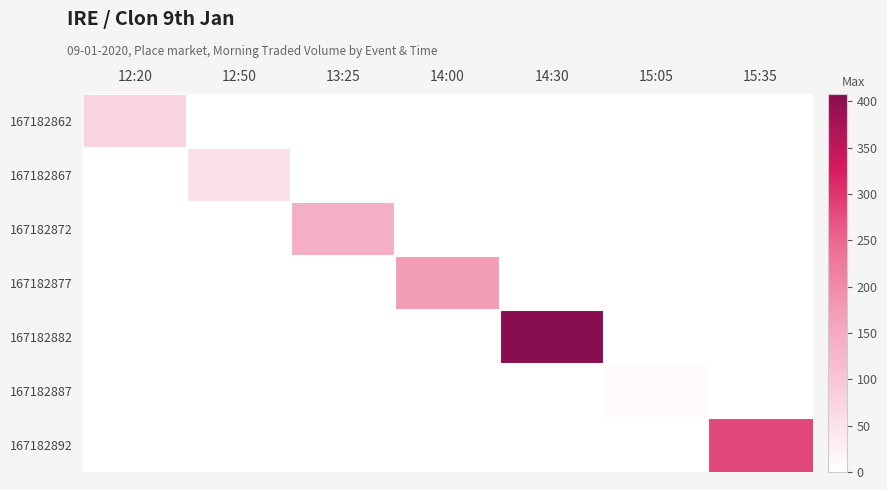

Reading left to right, list all the values displayed in this chart.

167182862: 12:20=76.4	12:50=0.0	13:25=0.0	14:00=0.0	14:30=0.0	15:05=0.0	15:35=0.0
167182867: 12:20=0.0	12:50=54.0	13:25=0.0	14:00=0.0	14:30=0.0	15:05=0.0	15:35=0.0
167182872: 12:20=0.0	12:50=0.0	13:25=140.9	14:00=0.0	14:30=0.0	15:05=0.0	15:35=0.0
167182877: 12:20=0.0	12:50=0.0	13:25=0.0	14:00=172.8	14:30=0.0	15:05=0.0	15:35=0.0
167182882: 12:20=0.0	12:50=0.0	13:25=0.0	14:00=0.0	14:30=408.4	15:05=0.0	15:35=0.0
167182887: 12:20=0.0	12:50=0.0	13:25=0.0	14:00=0.0	14:30=0.0	15:05=8.5	15:35=0.0
167182892: 12:20=0.0	12:50=0.0	13:25=0.0	14:00=0.0	14:30=0.0	15:05=0.0	15:35=281.5